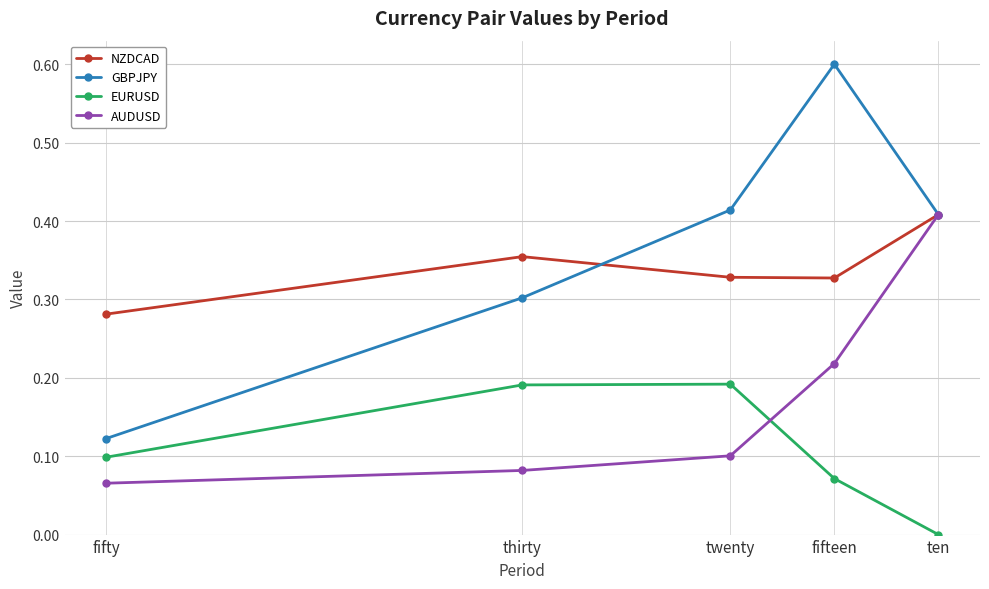

Which series has the widest spread of values?

GBPJPY